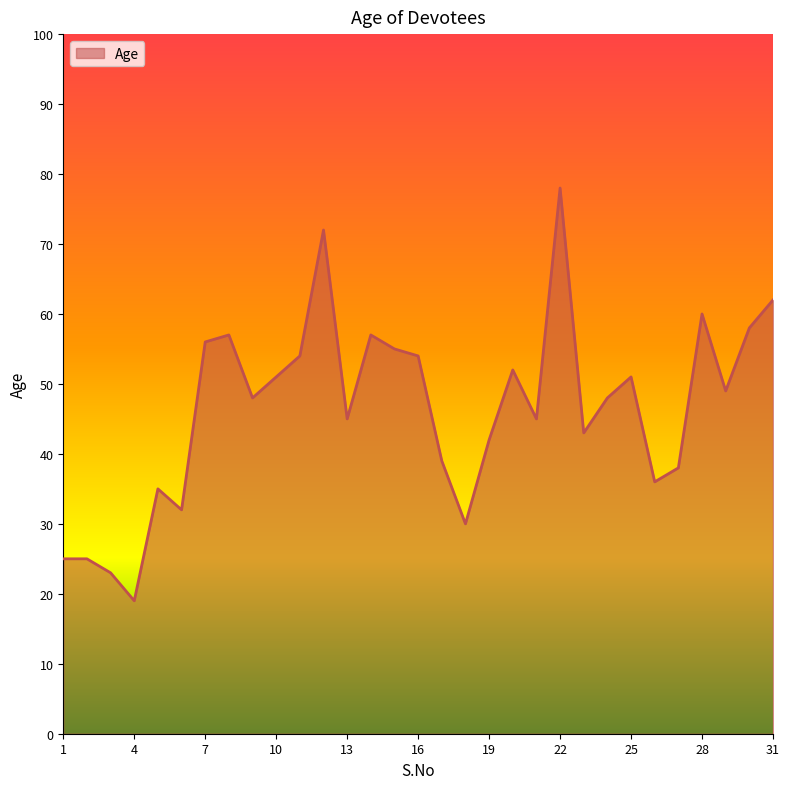

What is the difference between the maximum and minimum values?

59